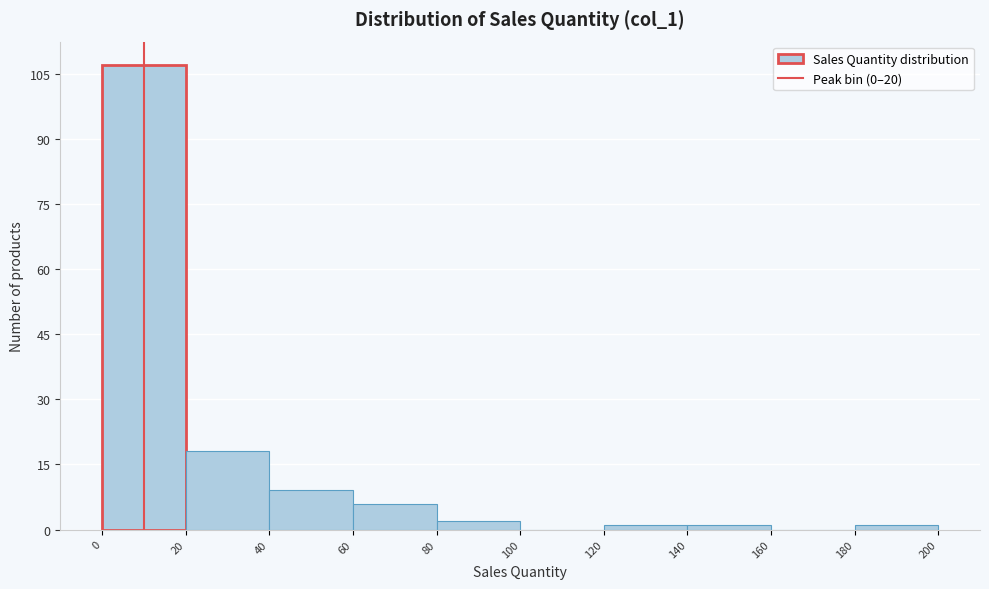

Reading left to right, list every bar in this chart as the range it spans on the x-axis followed by its height. The values are not printed on the chart, so give them approximately, as read against the axis.

0 to 20: 108
20 to 40: 18
40 to 60: 10
60 to 80: 6
80 to 100: 2
100 to 120: 0
120 to 140: under 2
140 to 160: under 2
160 to 180: 0
180 to 200: under 2